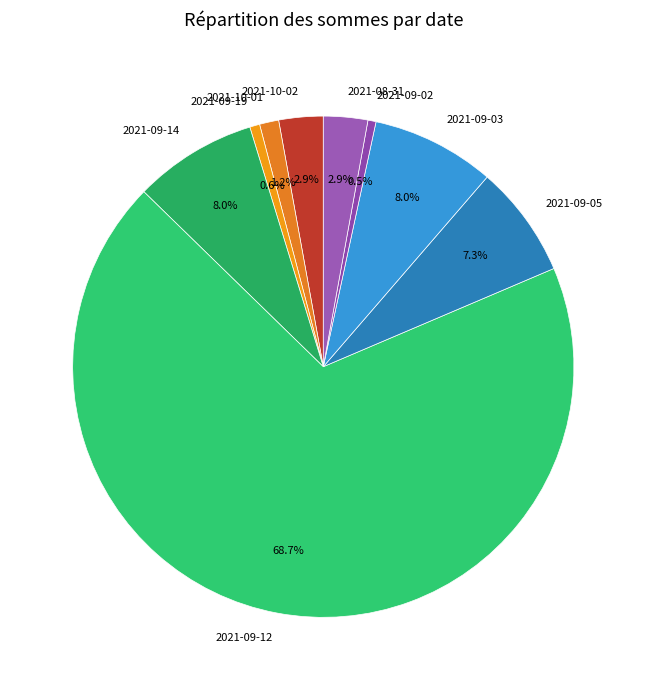

Is the sum of 2021-09-12 and 2021-09-05 greater than half?

Yes